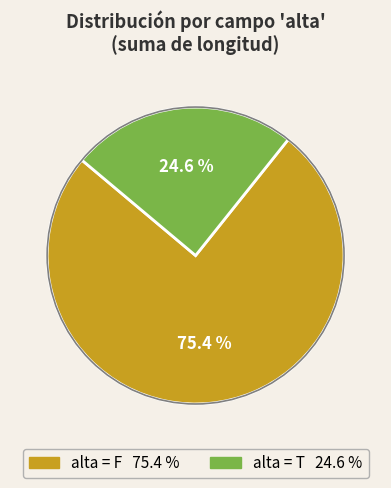

Is there any slice that represents more than half of the pie?

Yes